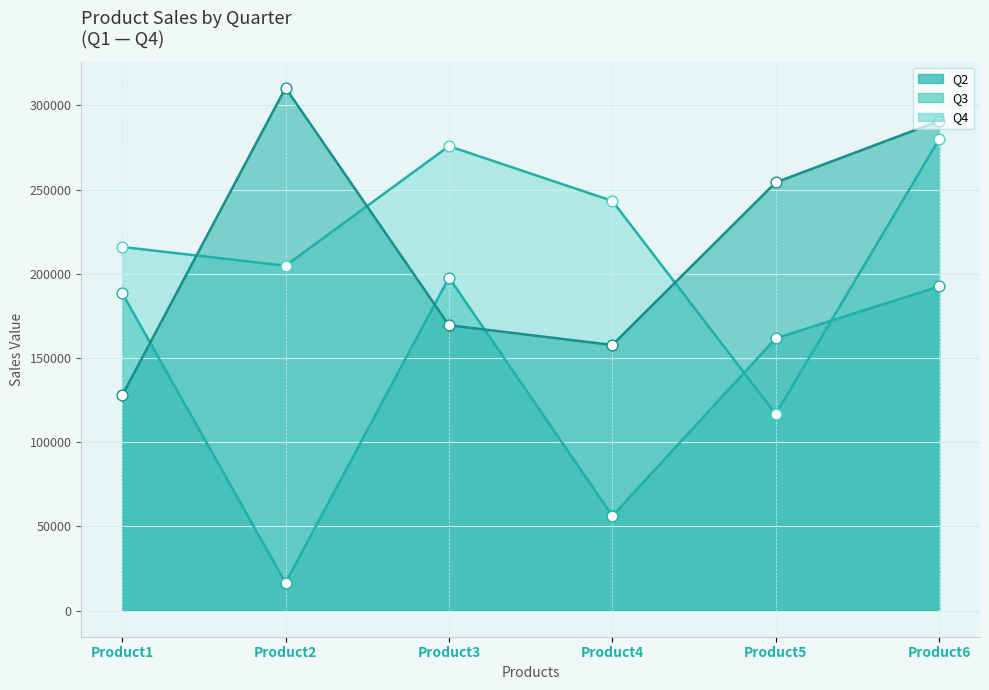

Which series has the largest Y range (max minus min)?

Q2